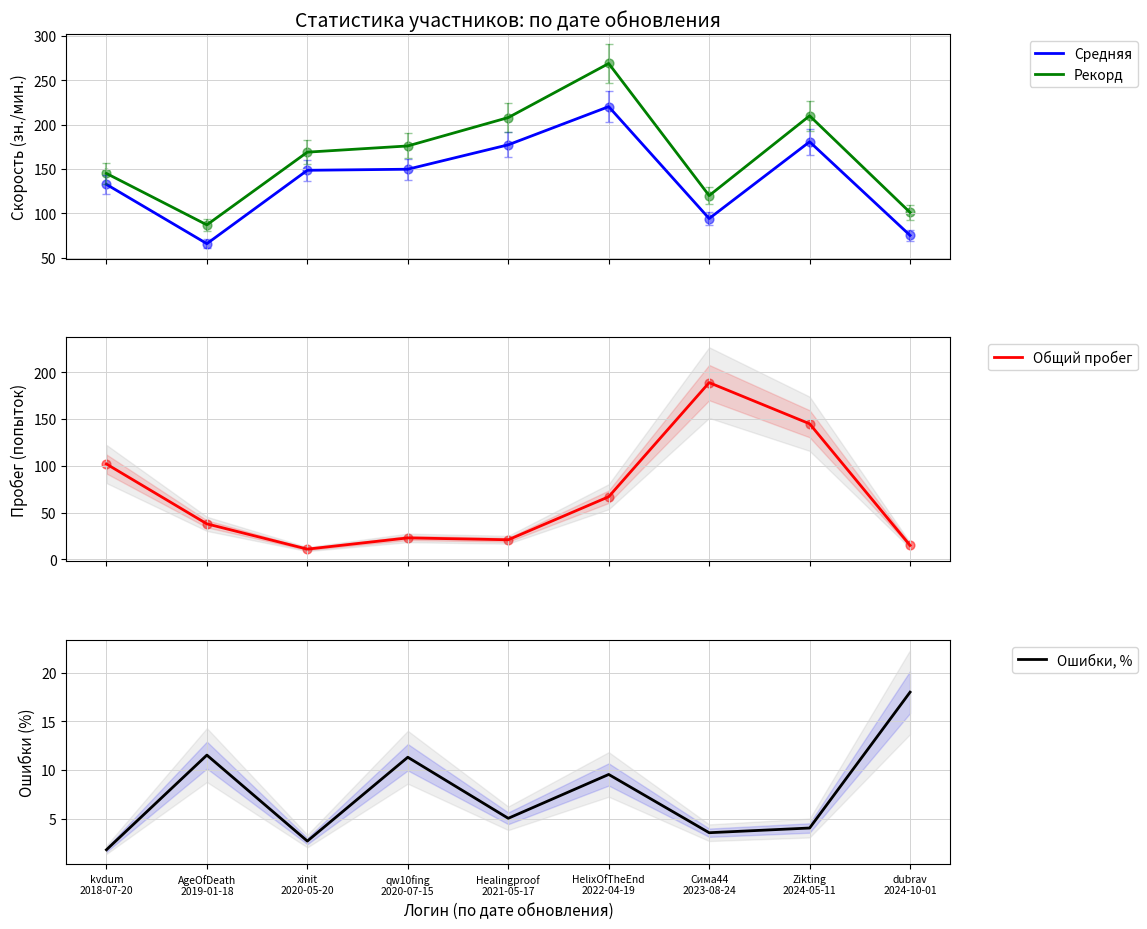

Which series reaches the minimum Y coordinate?

Ошибки, %